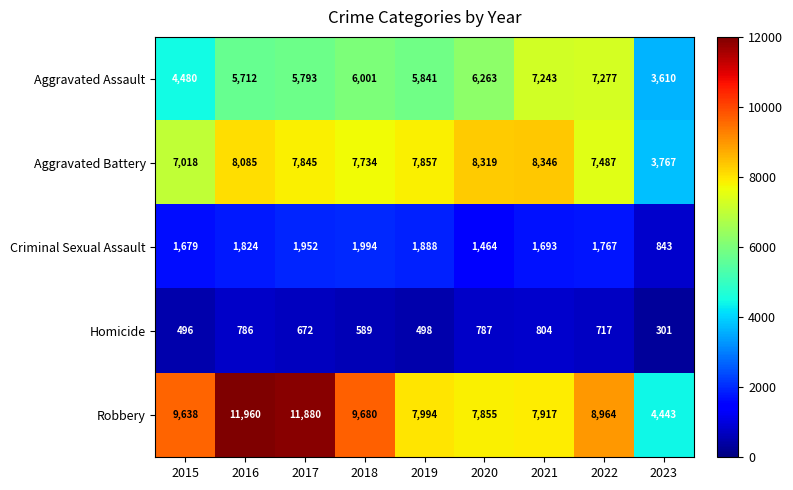

Which label corresponds to the largest value in the chart?

2016